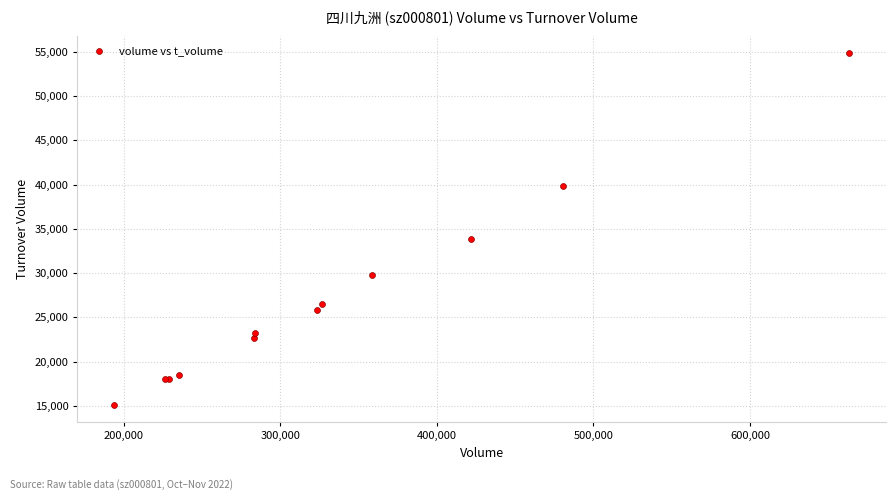

What Y value in the scatter plot is closest to 34982?

33821